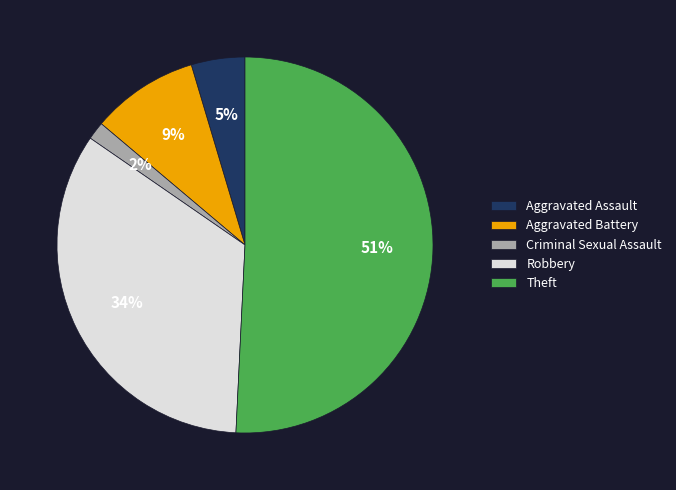

Rank the categories by value from highest to lowest.

Theft, Robbery, Aggravated Battery, Aggravated Assault, Criminal Sexual Assault